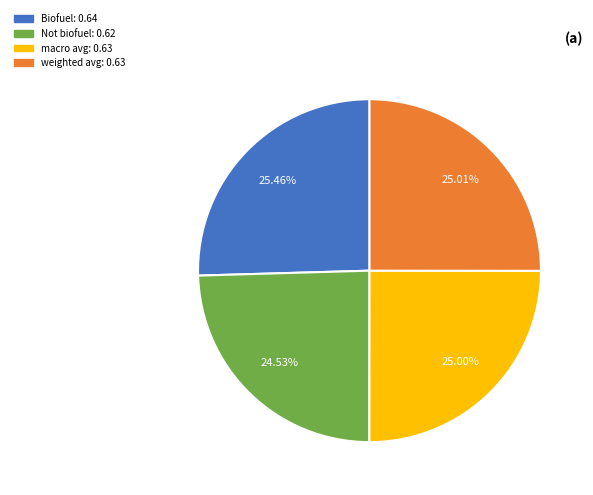

How many segments does this pie chart have?

4